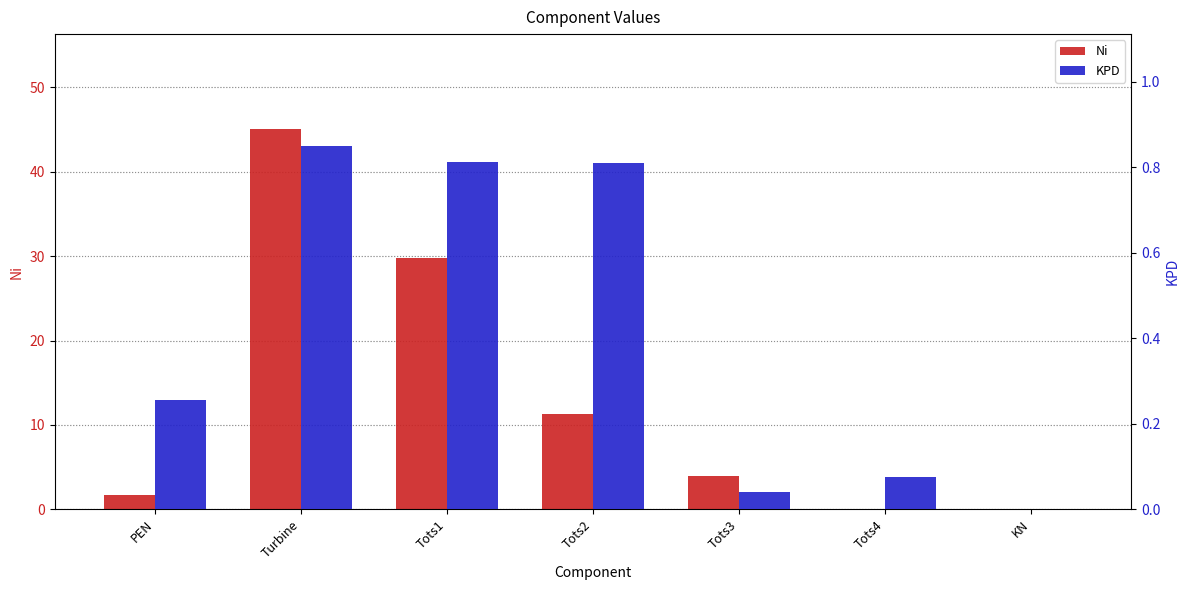

What is the total value across all series at Turbine?

45.9